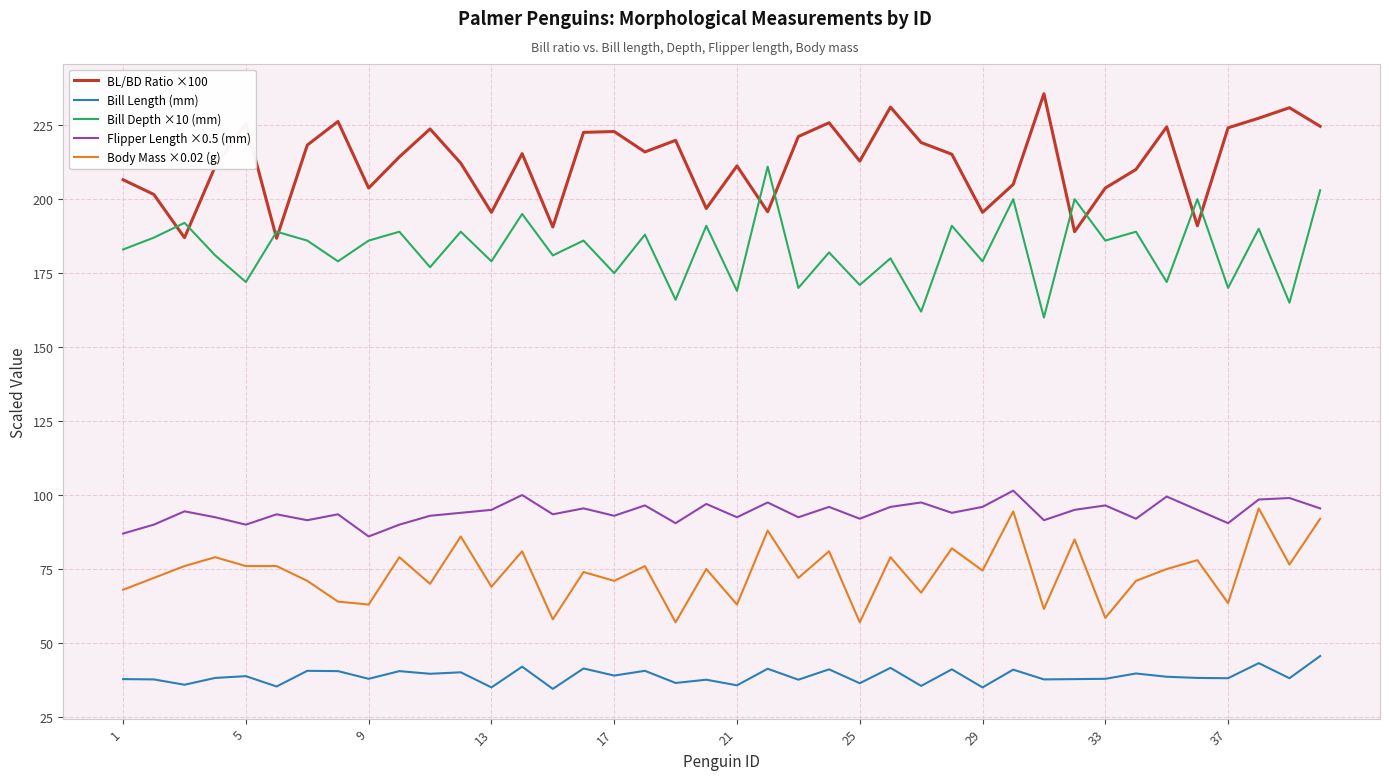

True or false: Bill Depth ×10 (mm) and Flipper Length ×0.5 (mm) intersect in this chart.

False